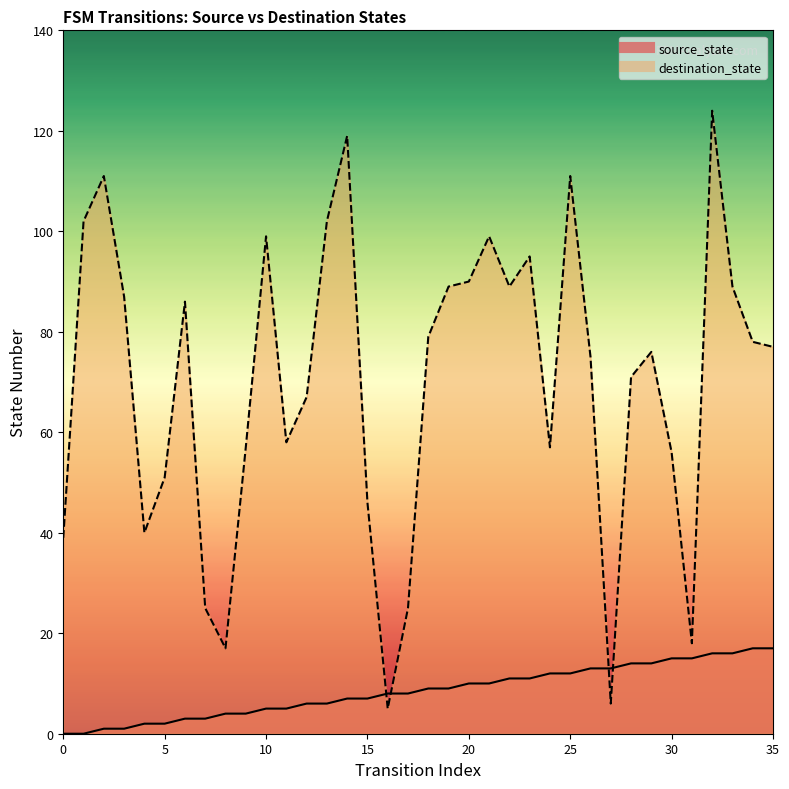

The source_state series shows 8 at 24. True or false?

False